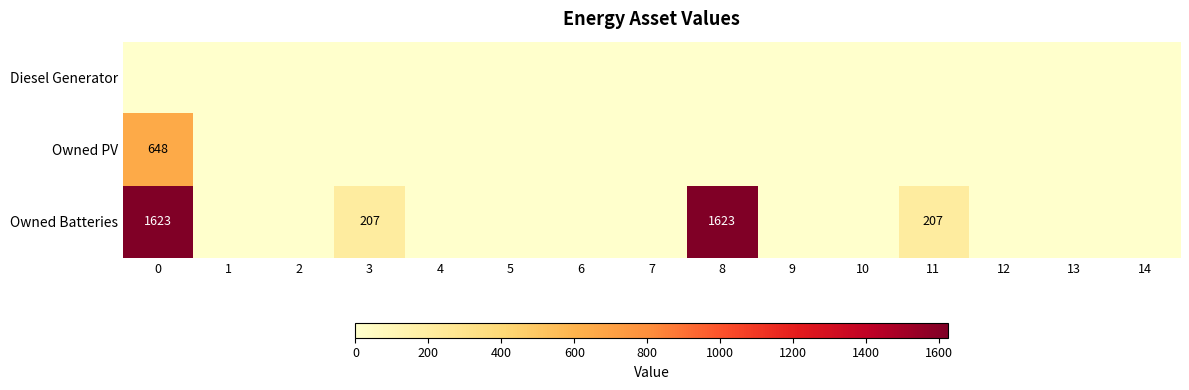

Which series has the largest total across all categories?

Owned Batteries